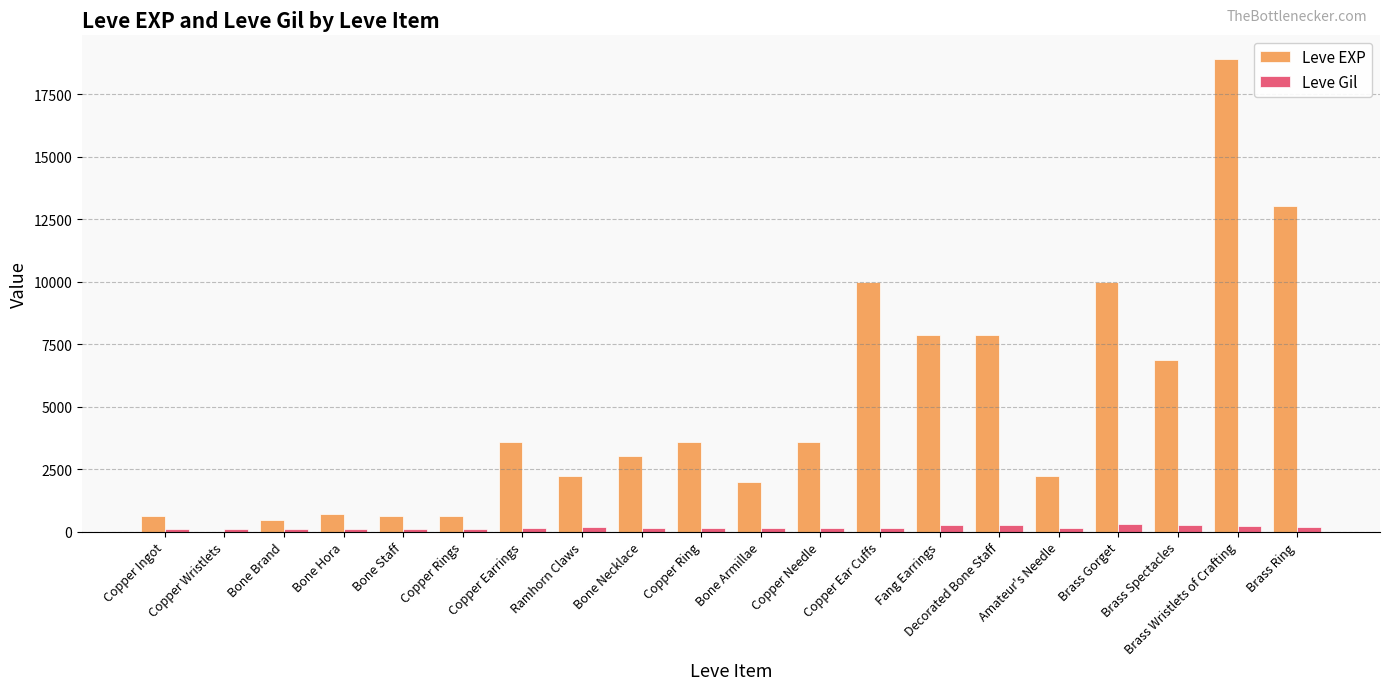

The value of Leve EXP at Copper Needle is 1964. True or false?

False